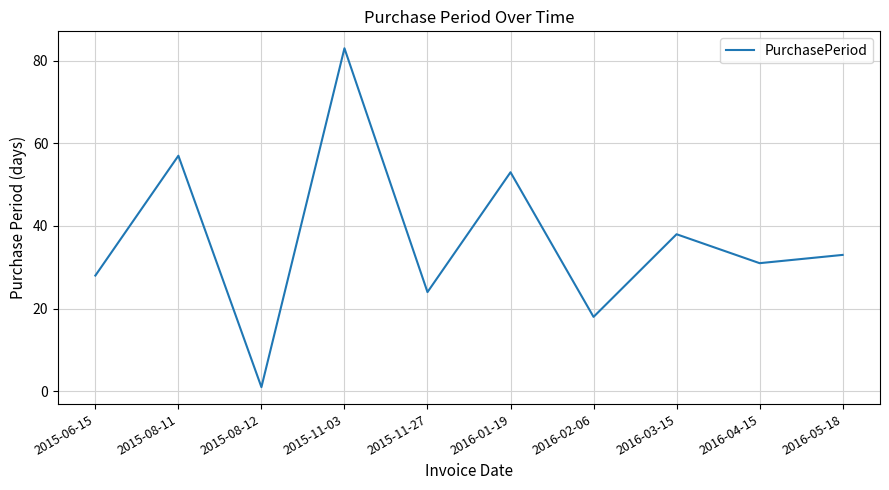

Count the number of categories in the chart.

10